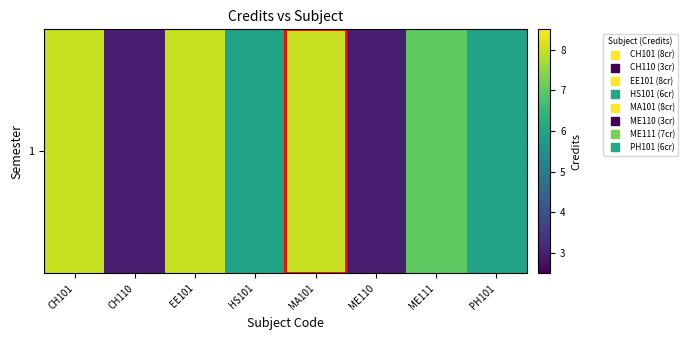

Reading left to right, extract all data points from this chart.

CH101=8	CH110=3	EE101=8	HS101=6	MA101=8	ME110=3	ME111=7	PH101=6